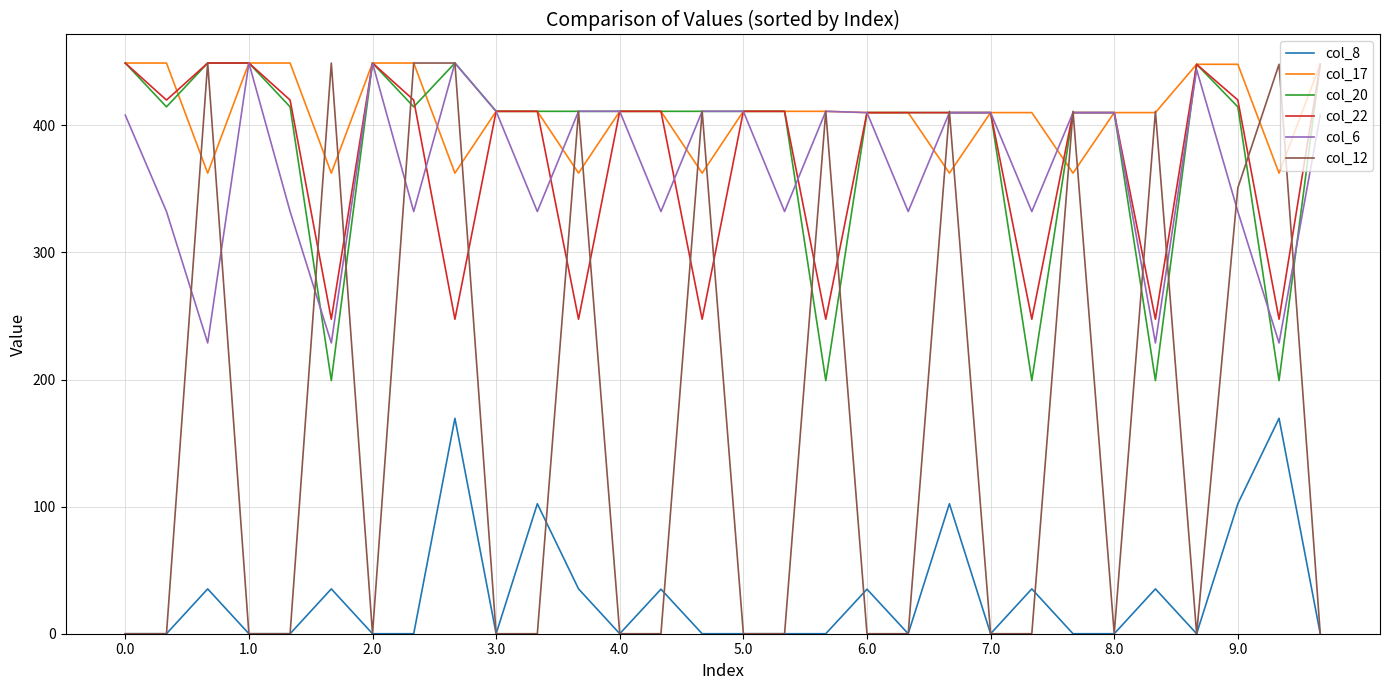

True or false: col_8 and col_22 intersect in this chart.

False